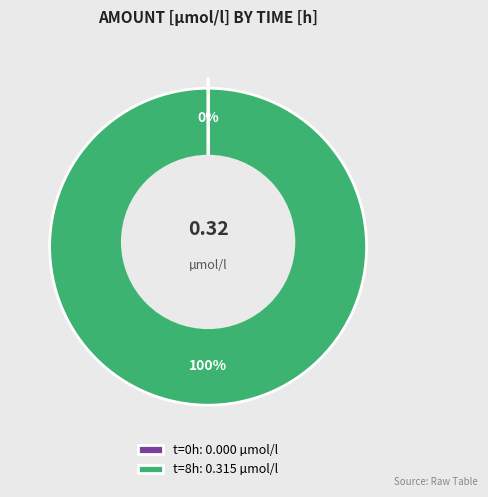

Do 8 and 0 together represent more than half of the pie?

Yes